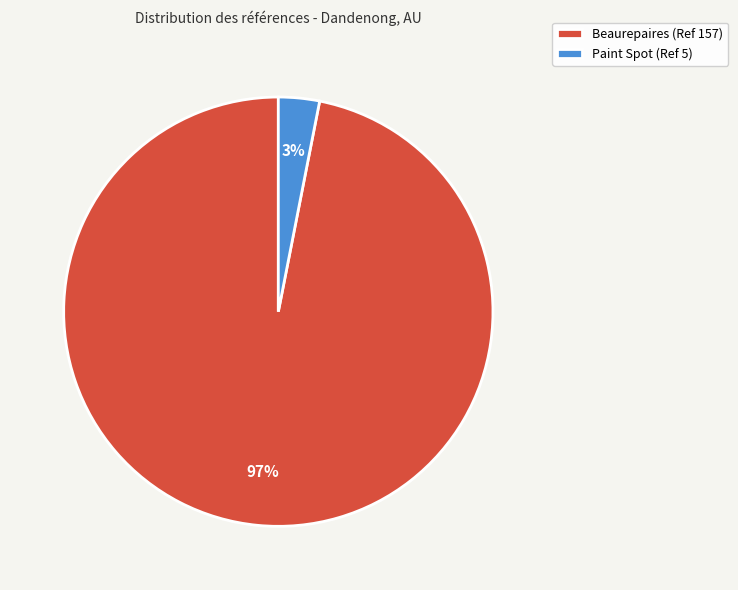

Is it true that Paint Spot (Ref 5) is 3% of the pie?

True